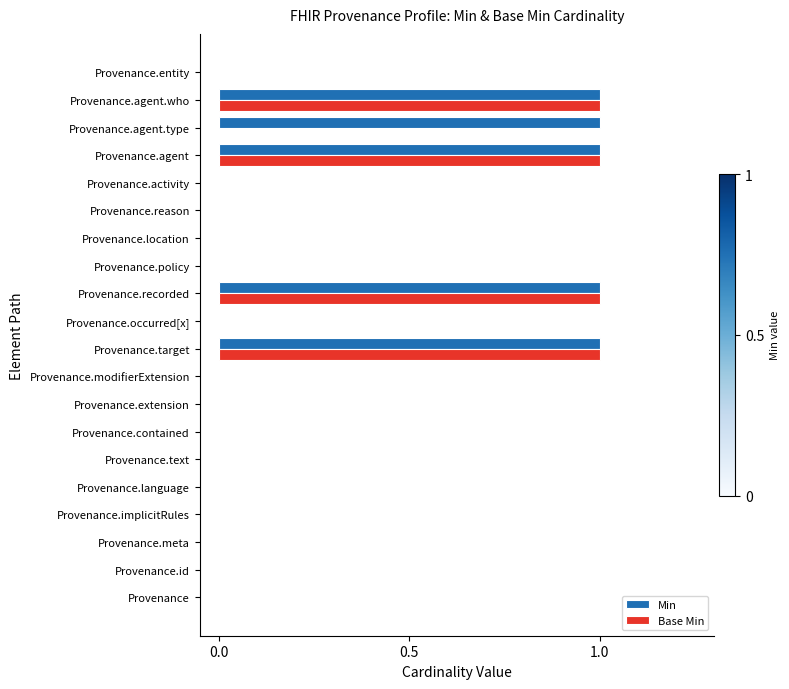

The value of Base Min at Provenance.agent.who is 1. True or false?

True